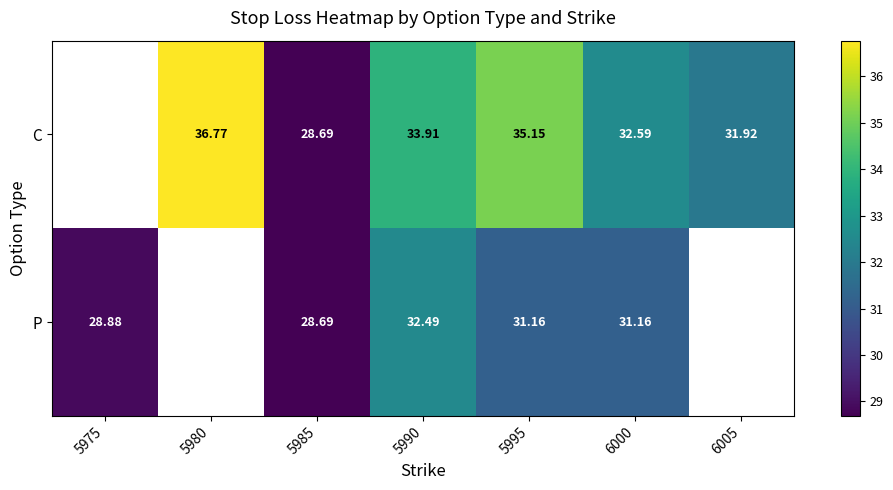

Rank the series at 5990 from highest to lowest value.

C, P